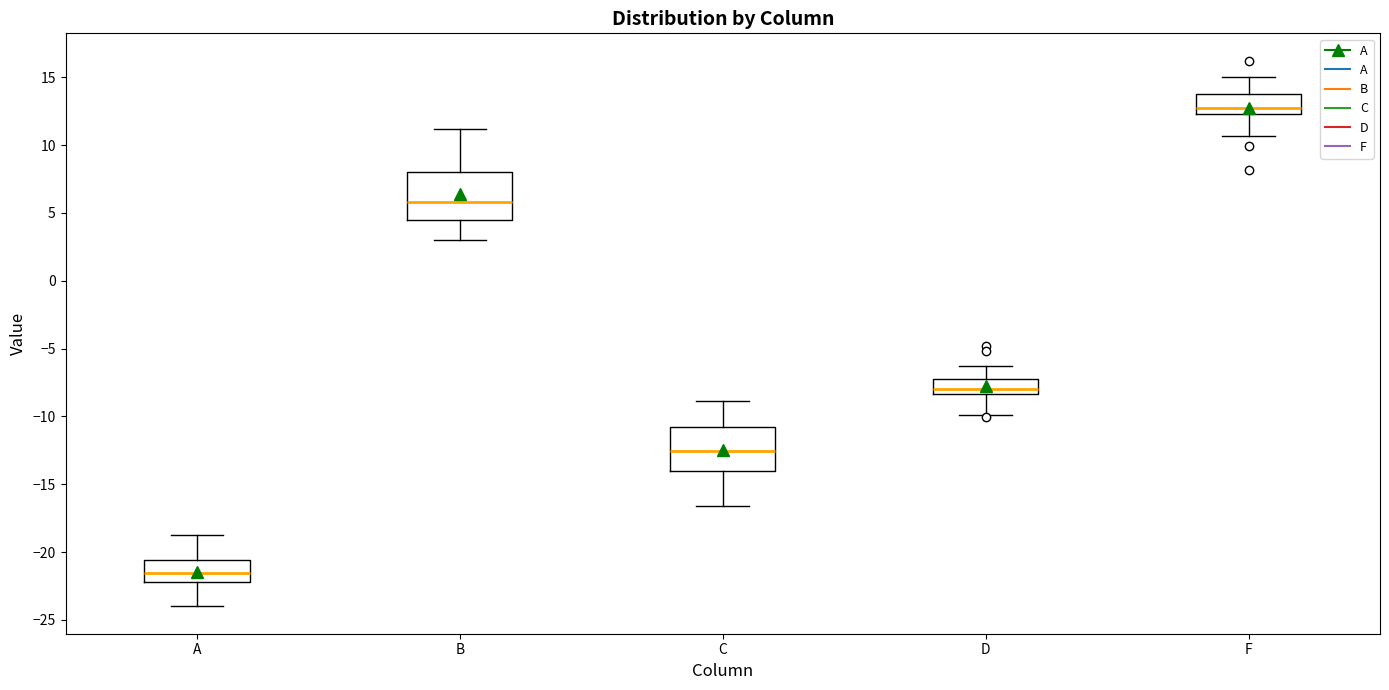

Where is the lower edge of the box for C on the y-axis? The values are not printed on the chart, so give them approximately, as read against the axis.

-14.0